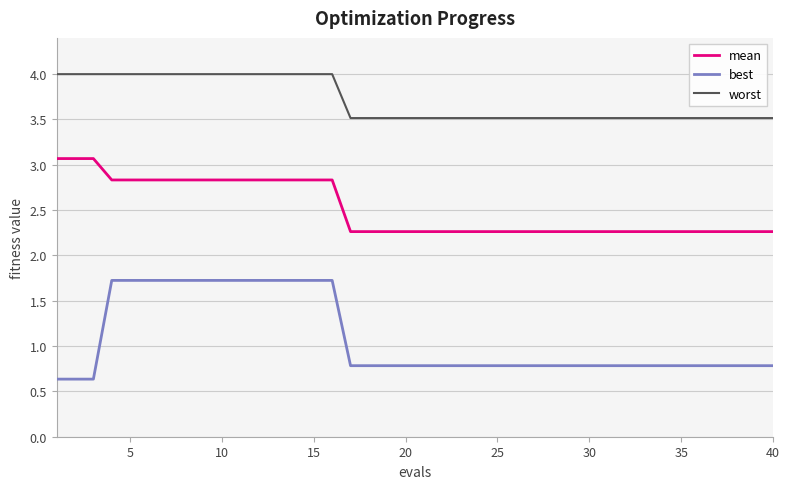

What are all the series names shown in the legend?

mean, best, worst